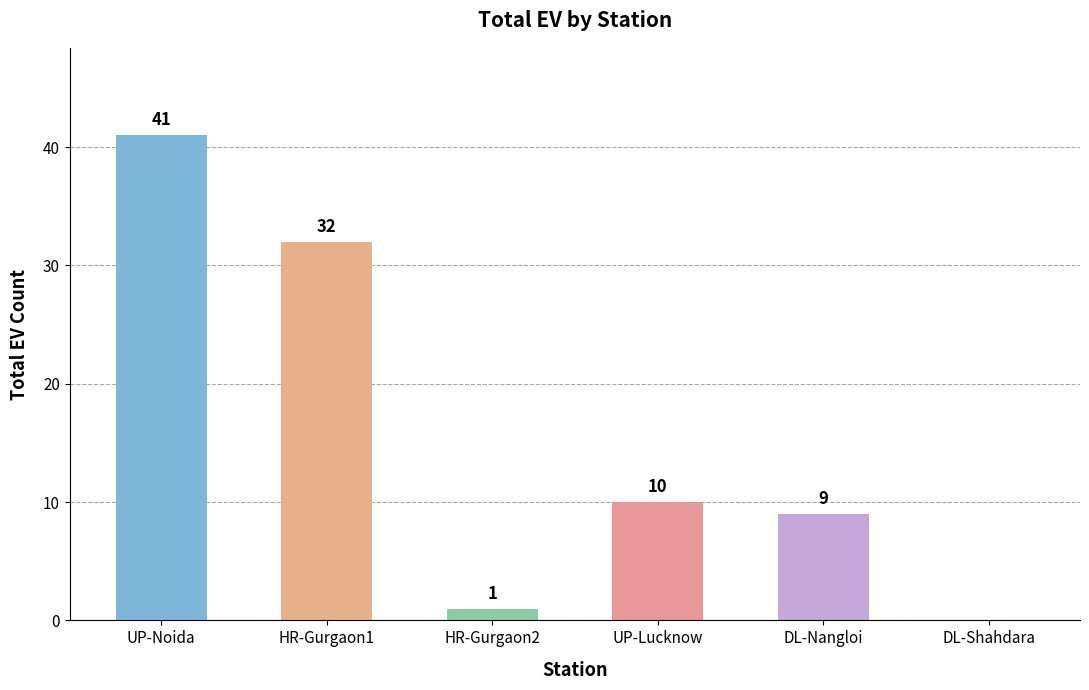

At which label is the value closest to 20?

UP-Lucknow